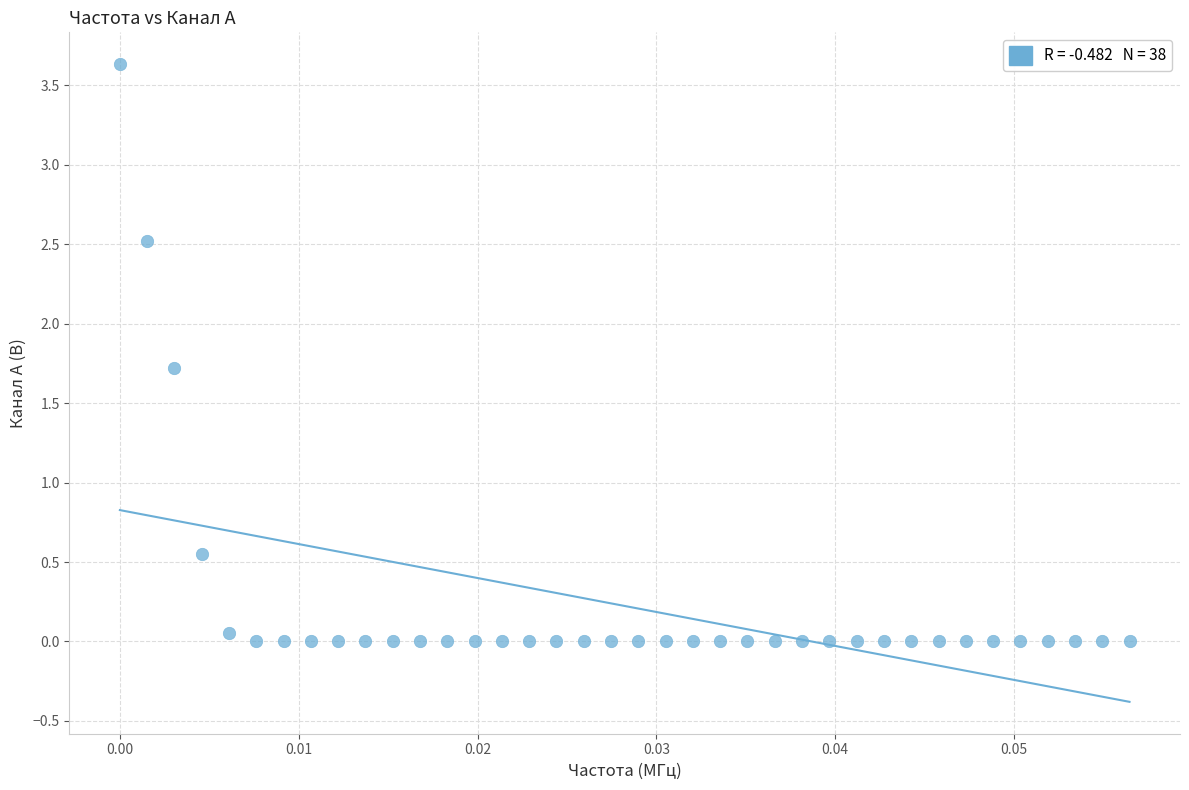

What is the range of Y values (max minus min)?

3.6